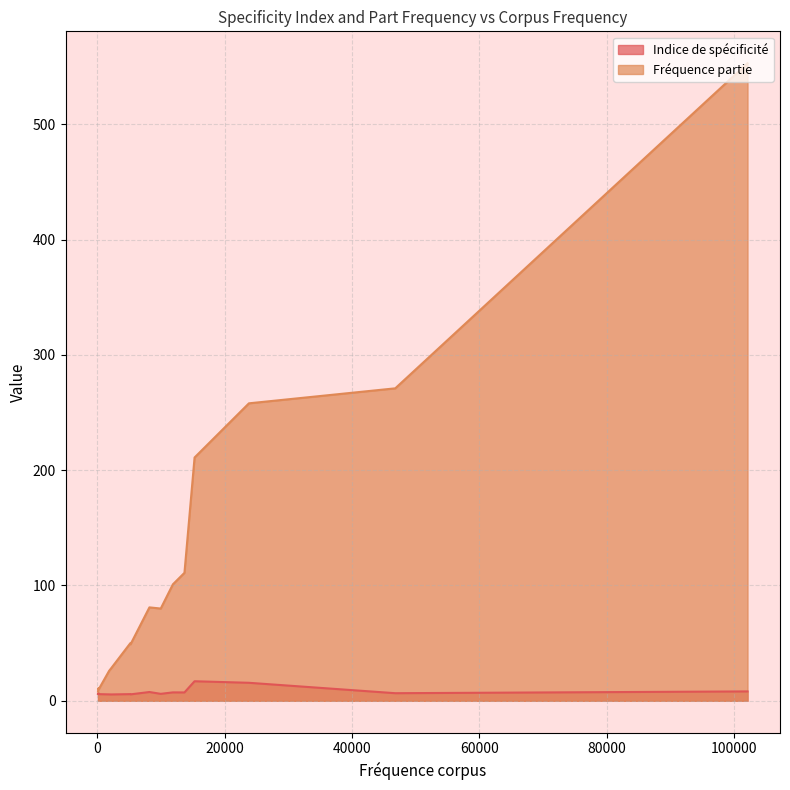

Which category has the lowest value in the Fréquence partie series?

87